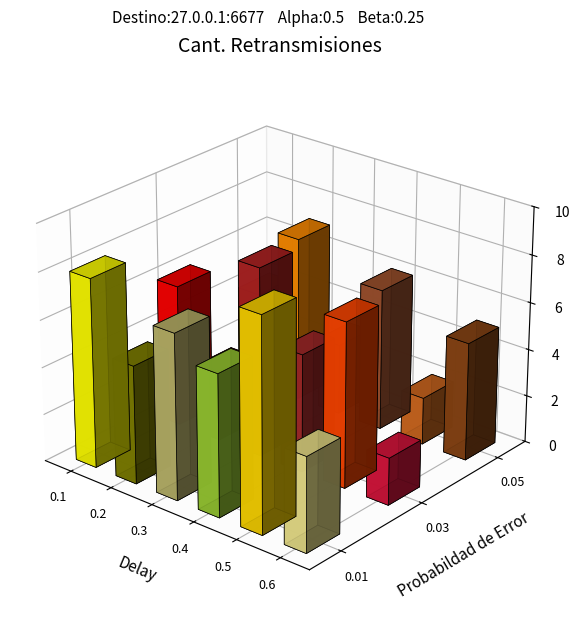

Are the bars grouped side by side (vs. stacked)?

Yes